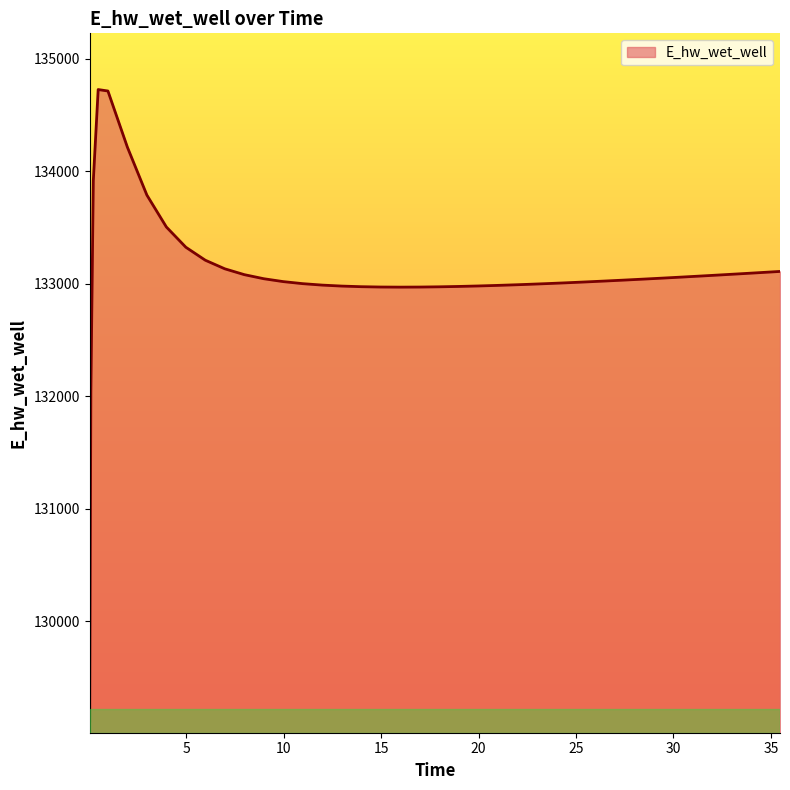

What is the difference between the maximum and minimum values?

5620.2